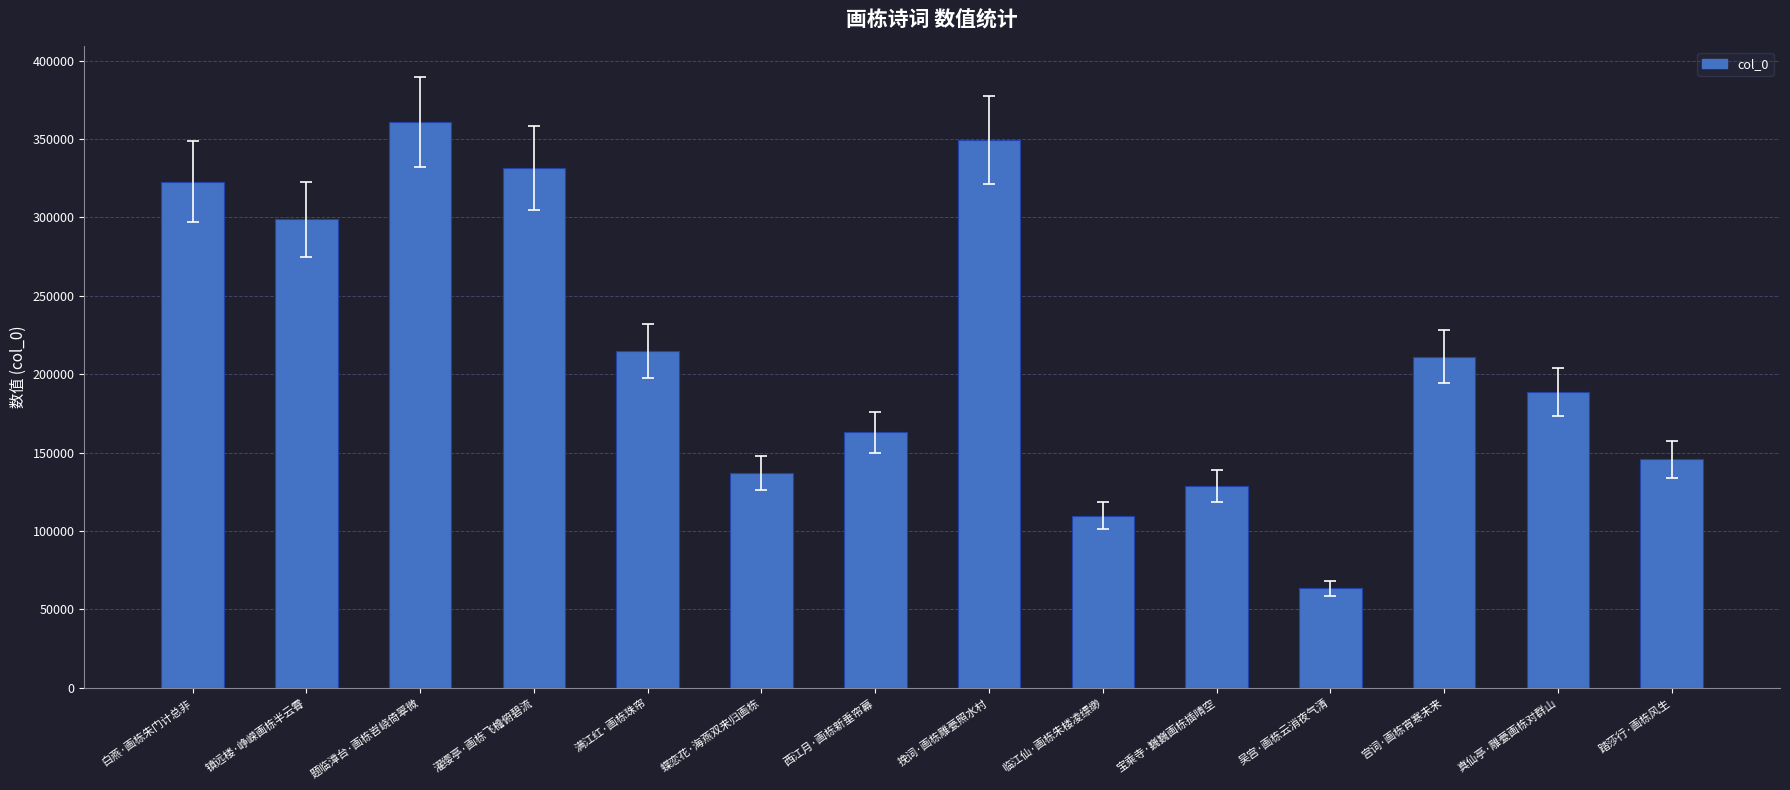

Is it true that the value at 西江月·画栋新垂帘幕 is 267308?

False